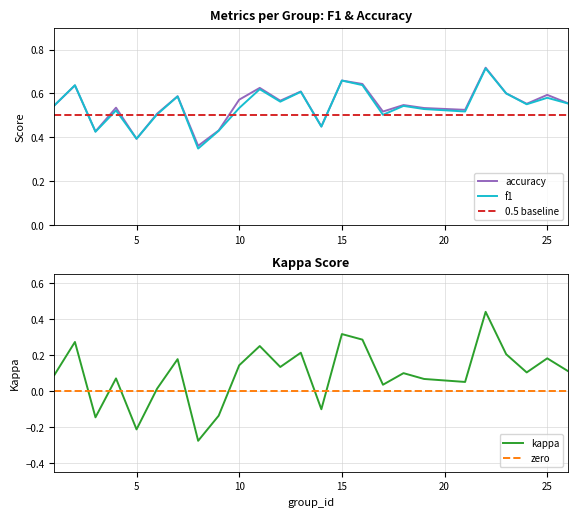

What is the difference between the maximum and minimum values in the f1 series?

0.4